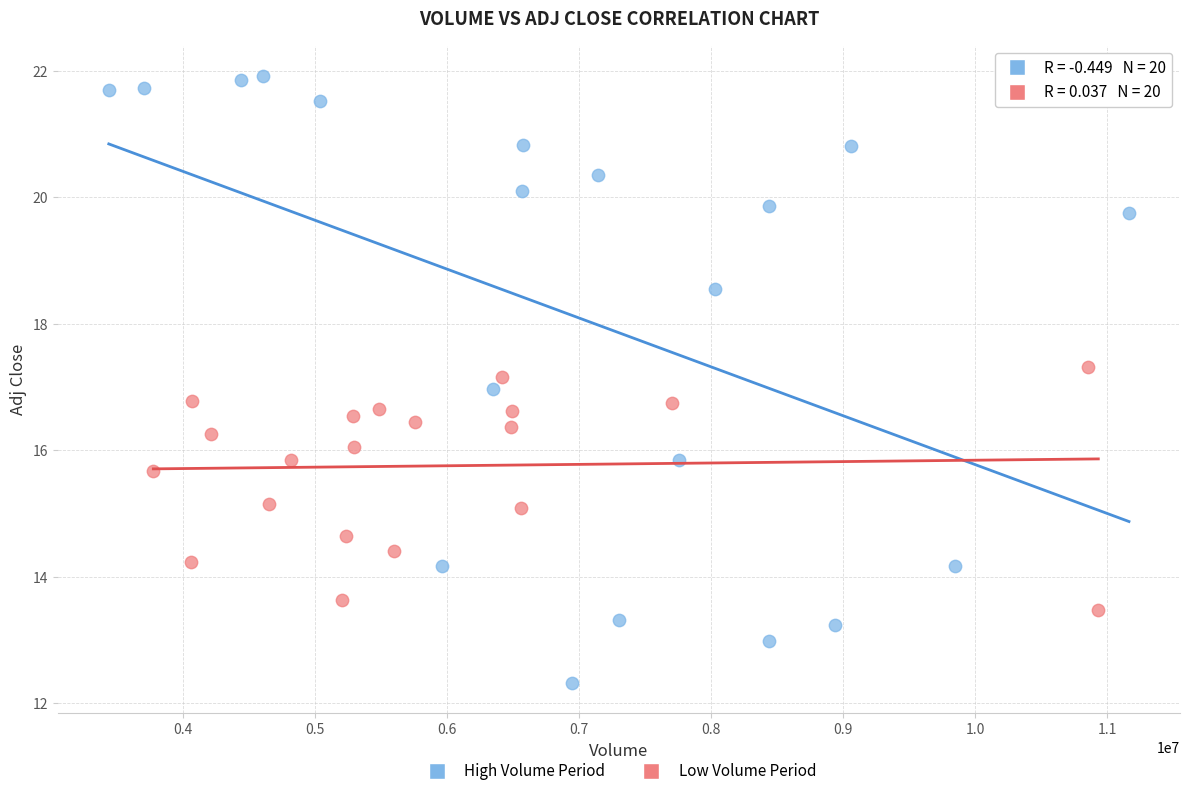

Which series contains the highest Y value?

High Volume Period